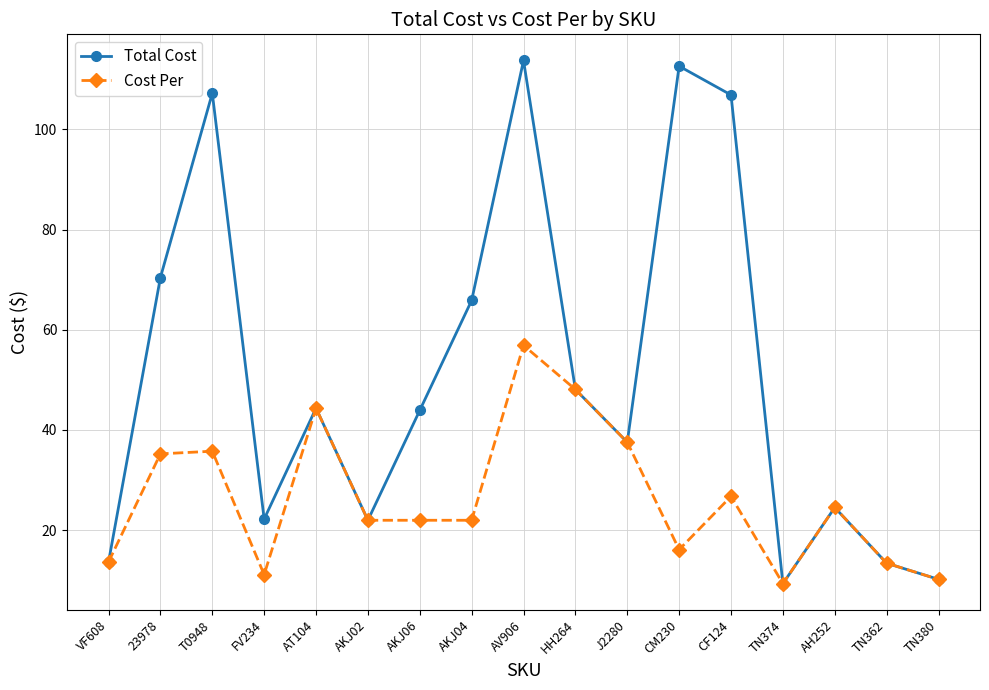

How many interior local valleys does the Total Cost series have?

4